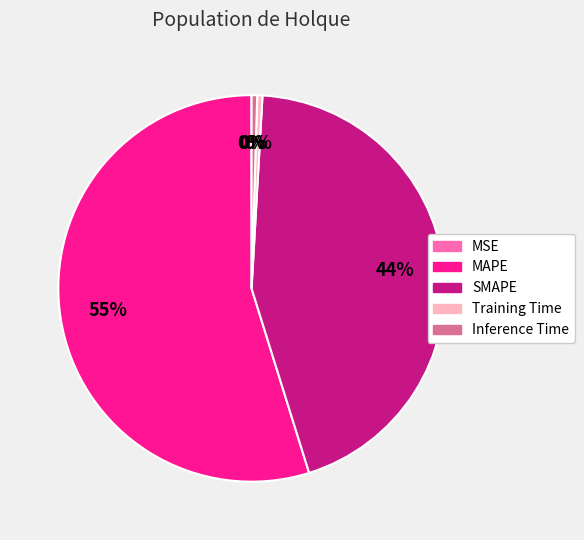

True or false: Training Time accounts for 7% of the total.

False